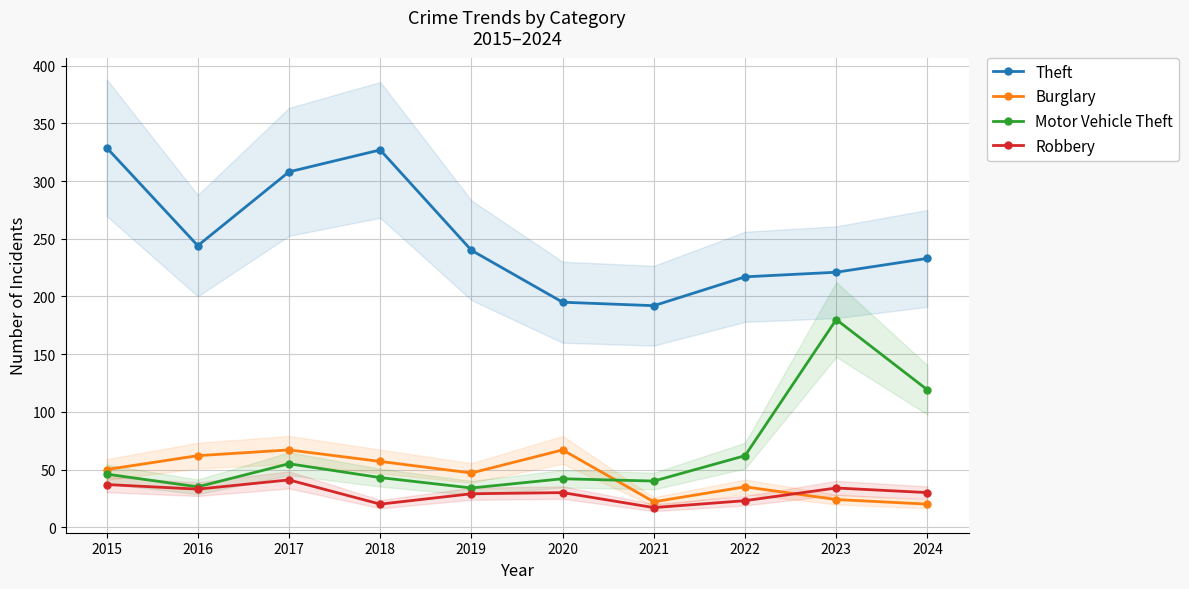

What is the total value across all series at 2020?

334